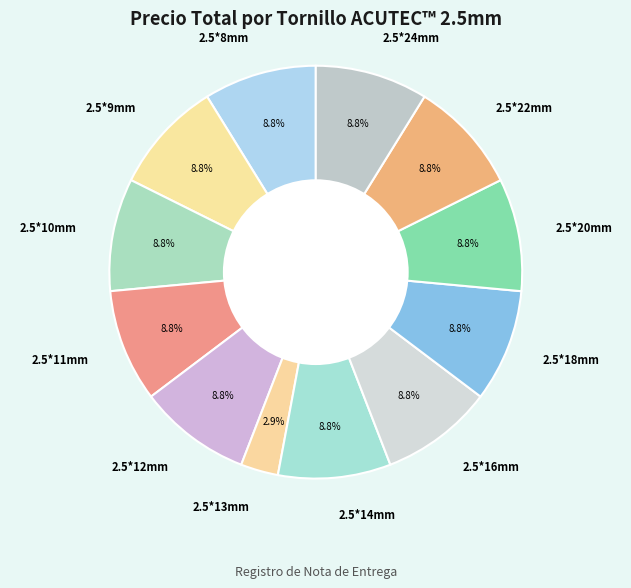

What portion of the pie excludes 2.5*10mm?

91.2%